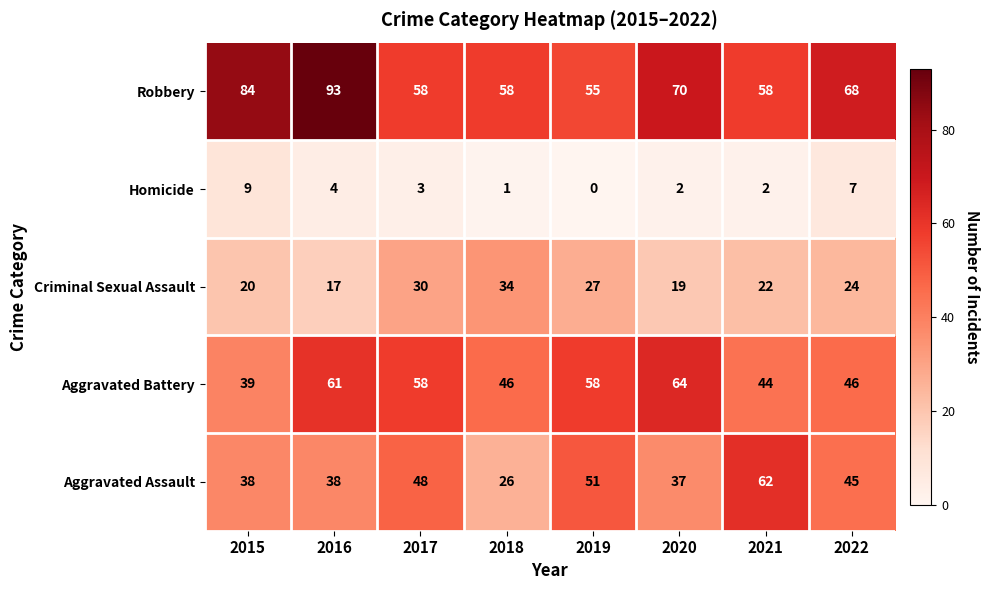

Which category has the lowest value in the Aggravated Assault series?

2018